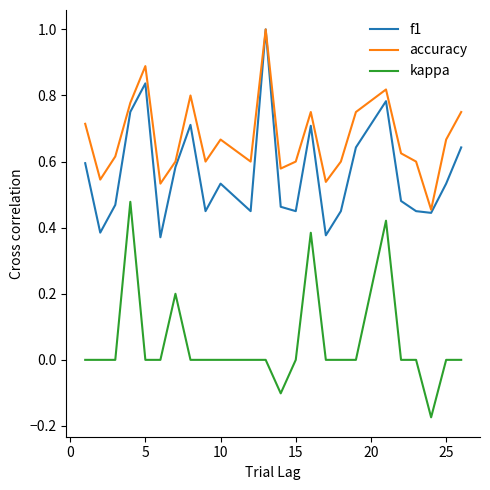

Rank the series by their average value, from lowest to highest.

kappa, f1, accuracy